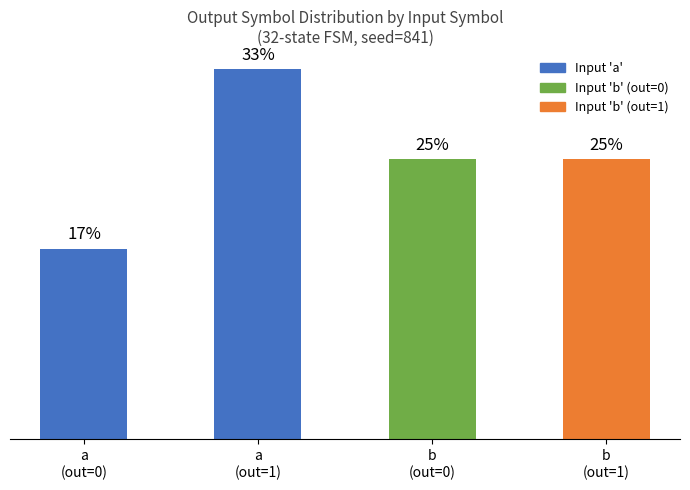

Are the bars horizontal?

No